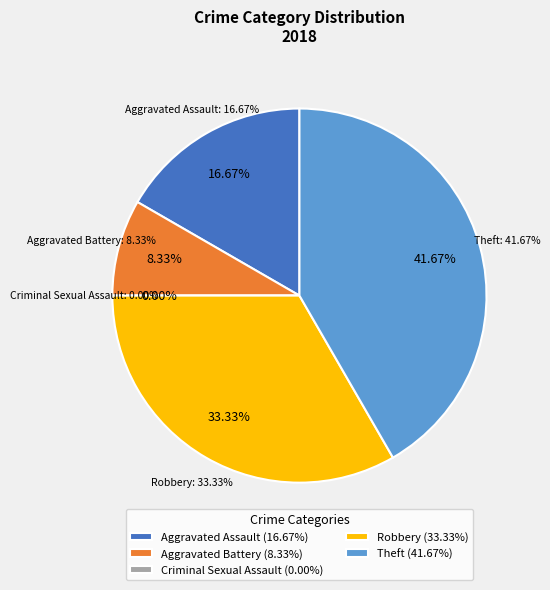

What is the total percentage of Aggravated Battery and Aggravated Assault?

25.0%